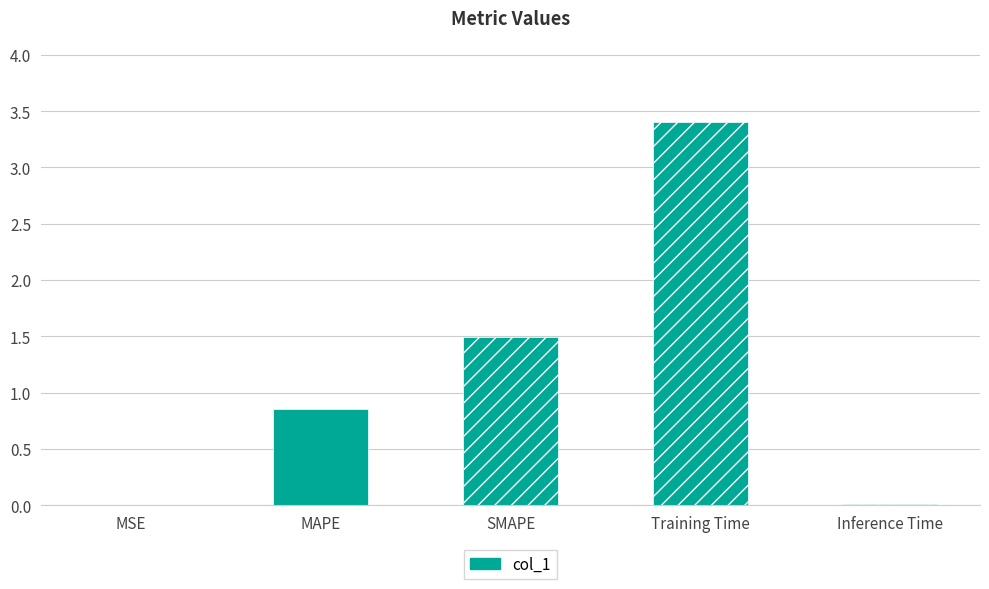

Reading right to left, transcribe all the data shown in this chart.

0.0	3.4	1.5	0.9	0.0